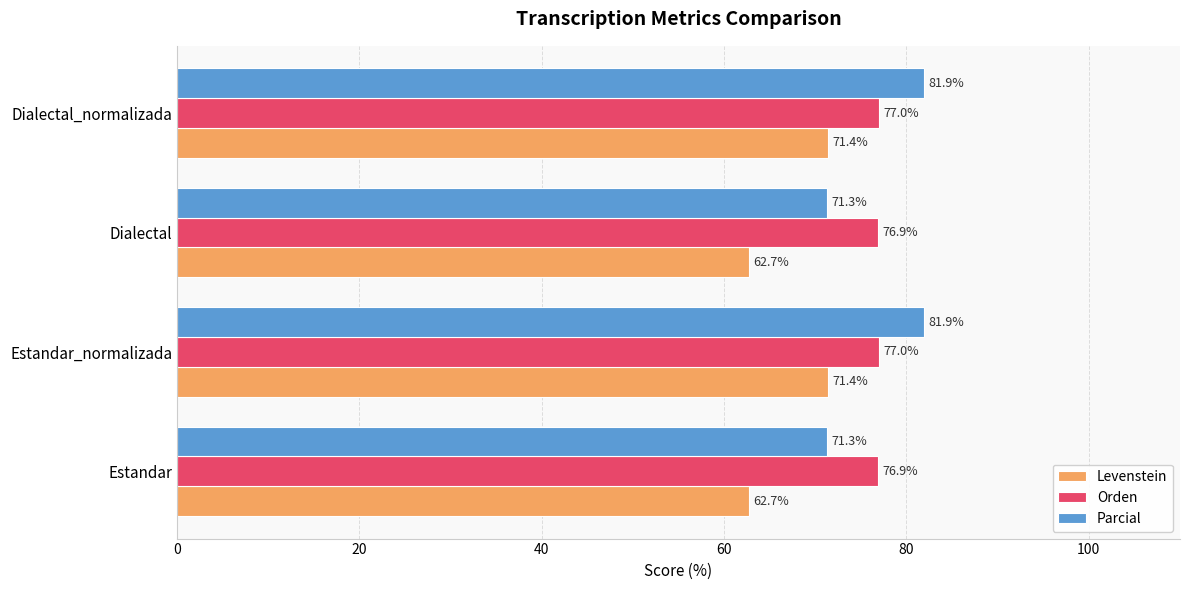

The Levenstein series shows 24.4 at Dialectal. True or false?

False